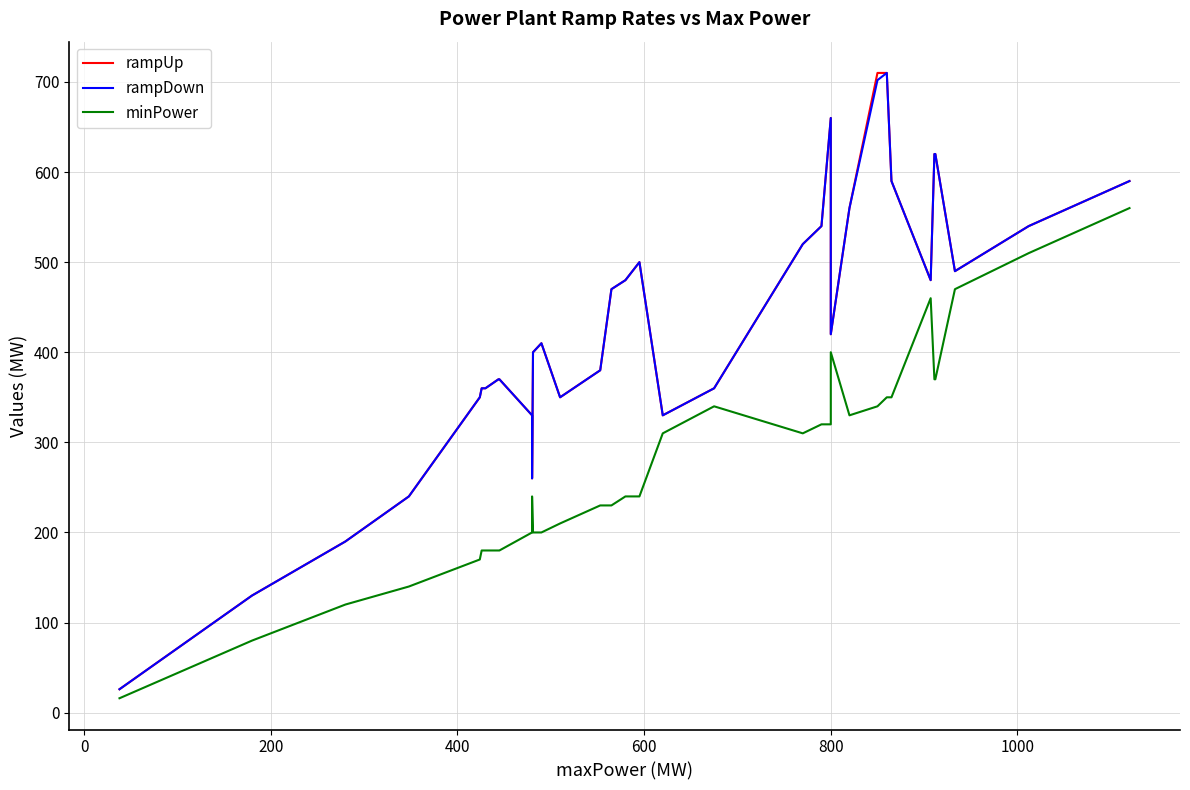

What is the difference between the second highest and minimum values in the minPower series?

544